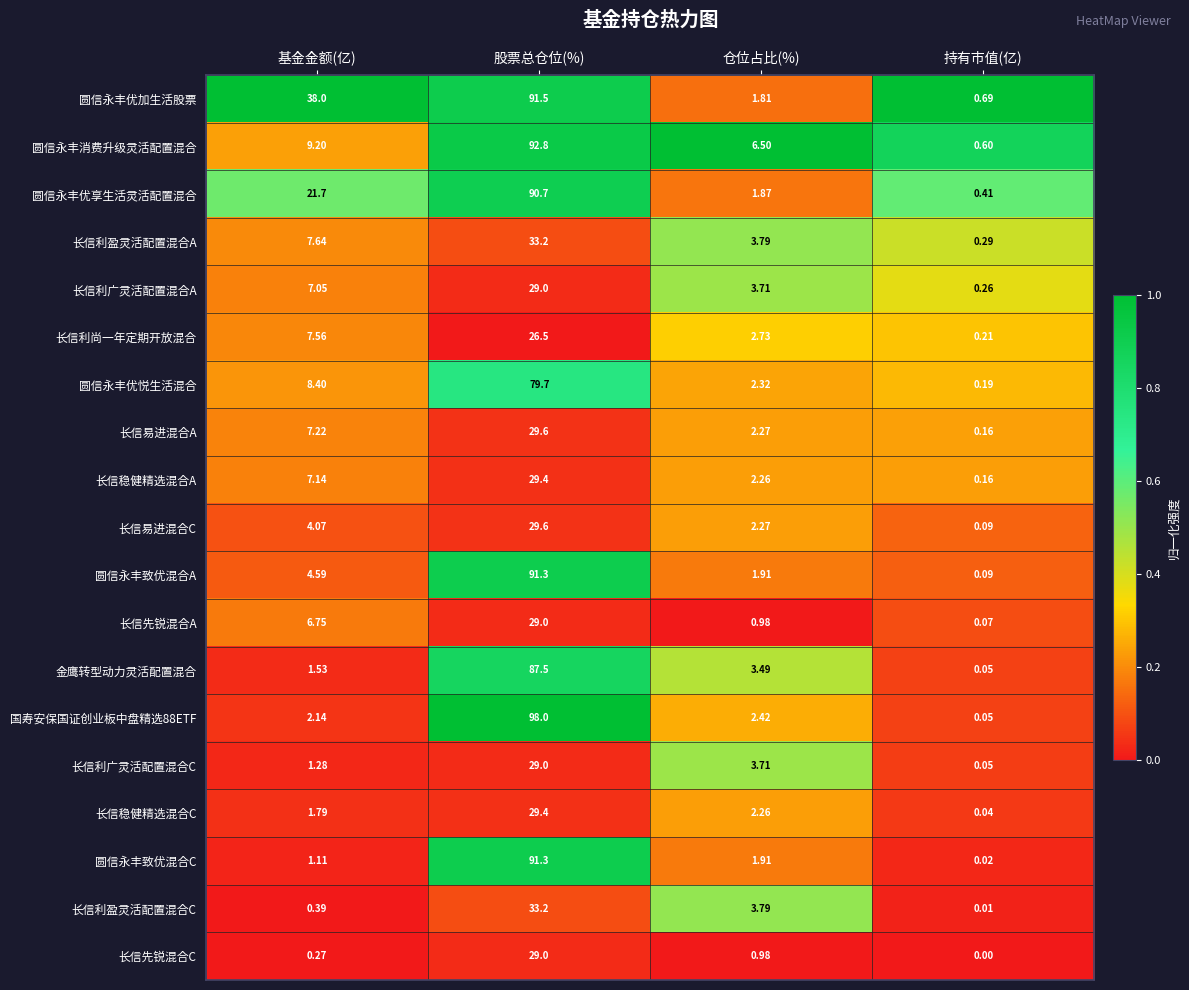

At which category does the chart reach its minimum across all series?

持有市值(亿)